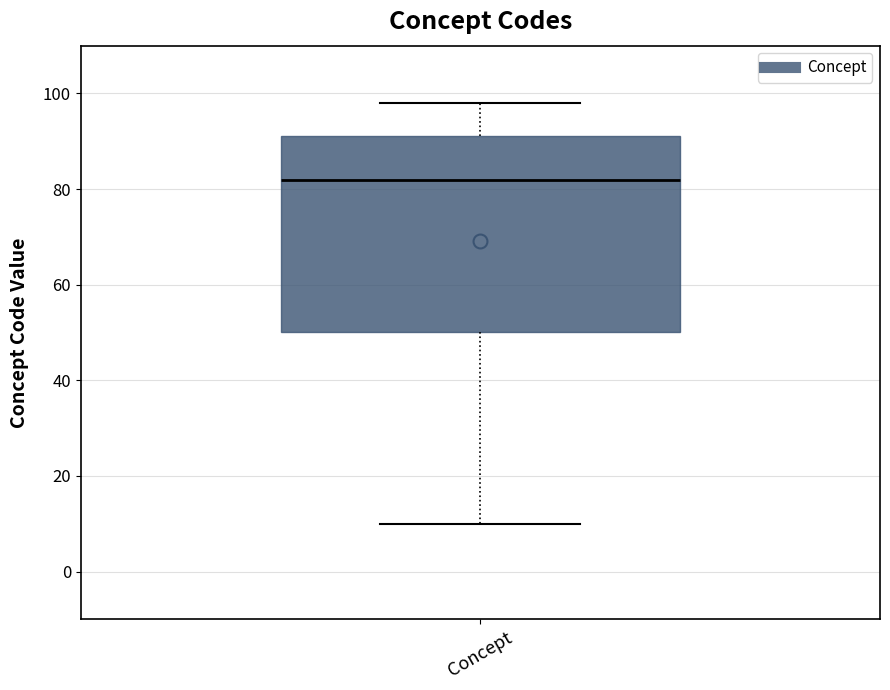

Transcribe this box plot: give where the median line is, the range the box spans, and where the two whiskers end, as read against the y-axis. The values are not printed on the chart, so give them approximately, as read against the axis.

median 82, box 50 to 92, whiskers 10 to 98